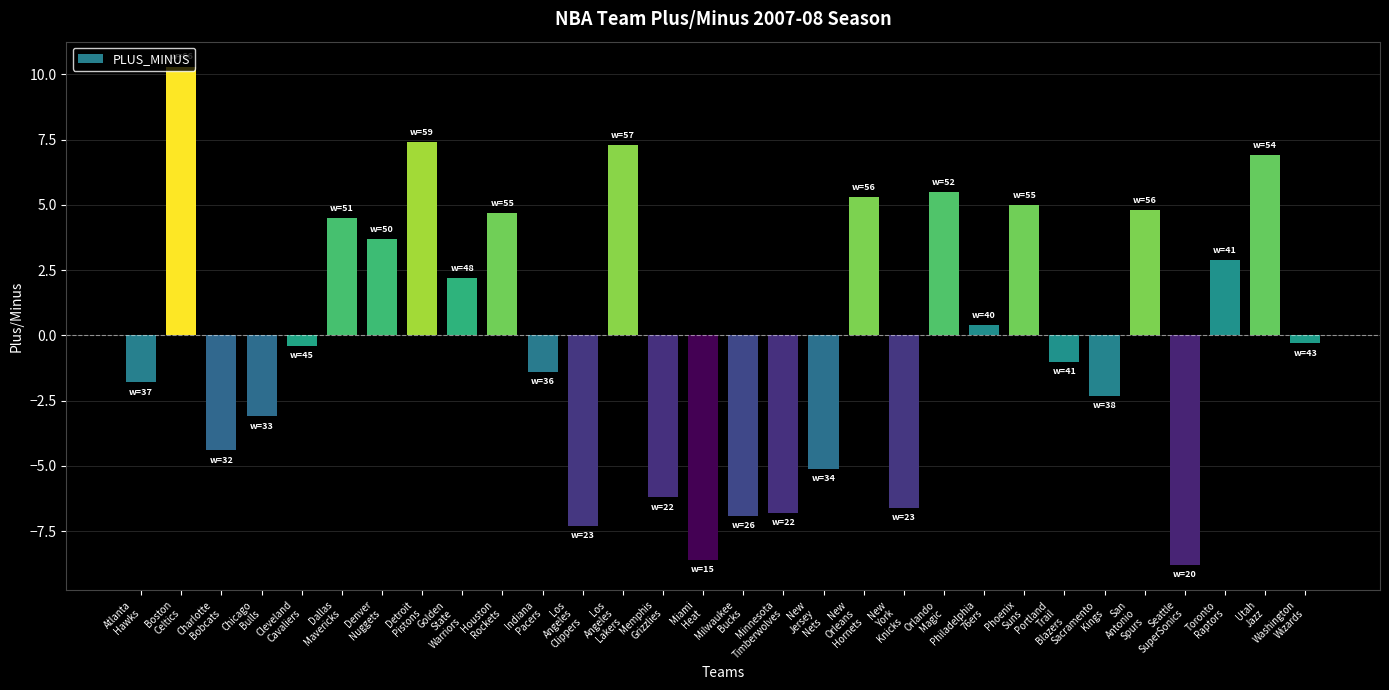

What is the value of the 2nd bar from the left?

10.3